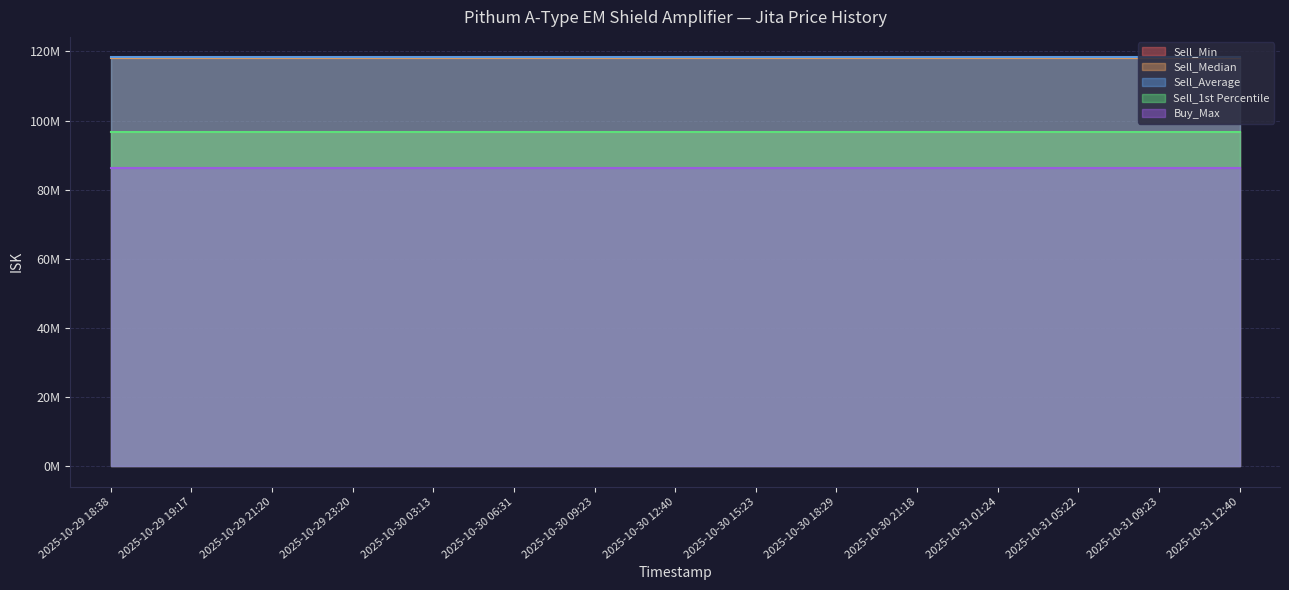

The value of Sell_Min at 2025-10-30 09:23 is 138045224.9. True or false?

False